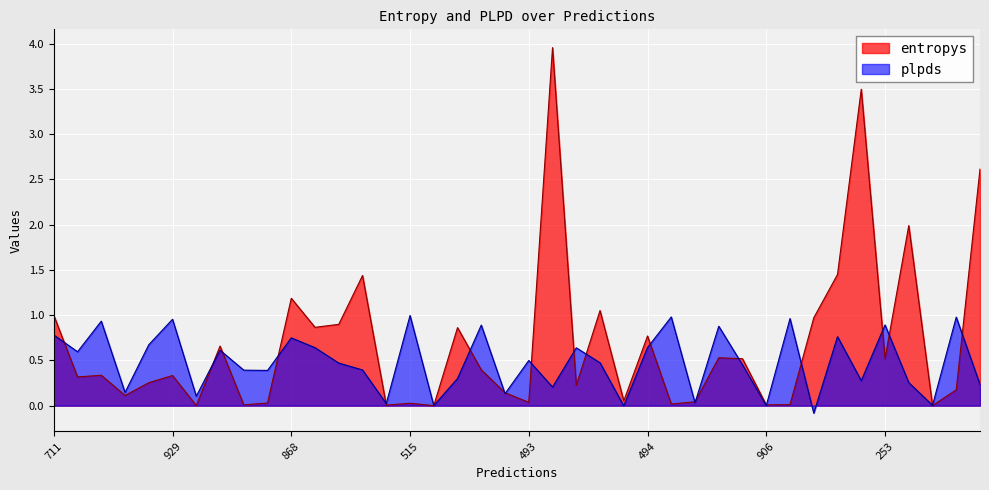

At which label is entropys closest to 1?

711